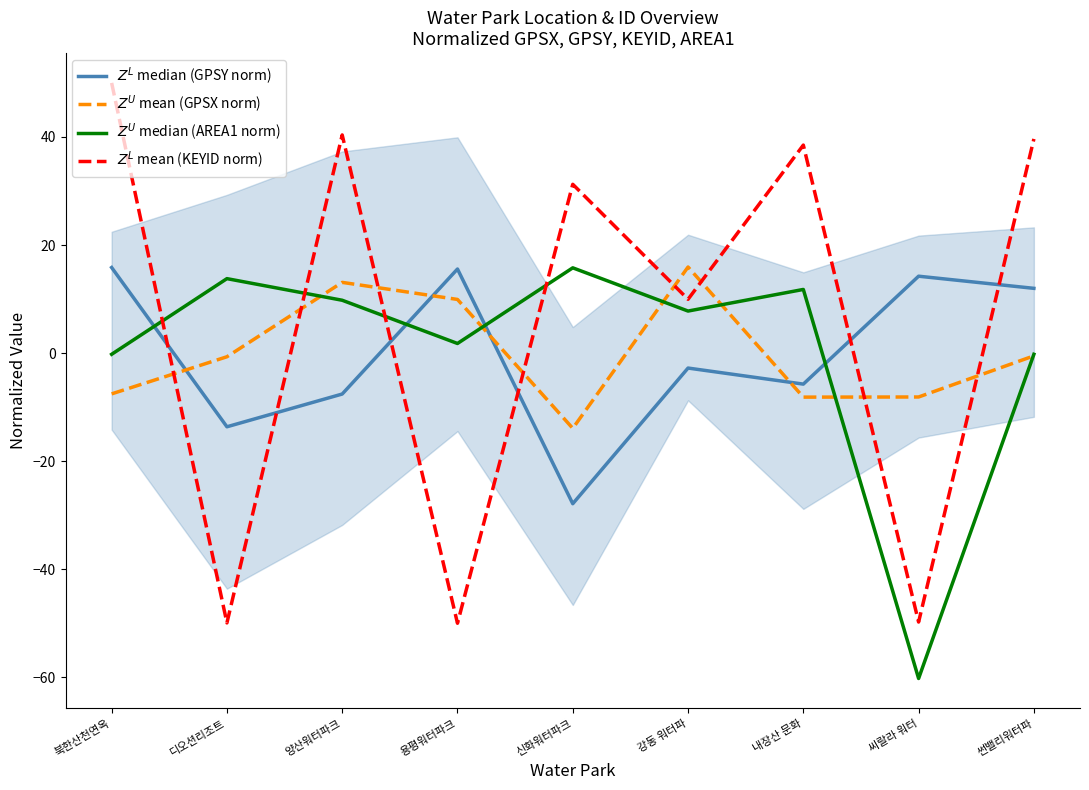

Which series has the largest range (max minus min)?

$Z^L$ mean (KEYID norm)